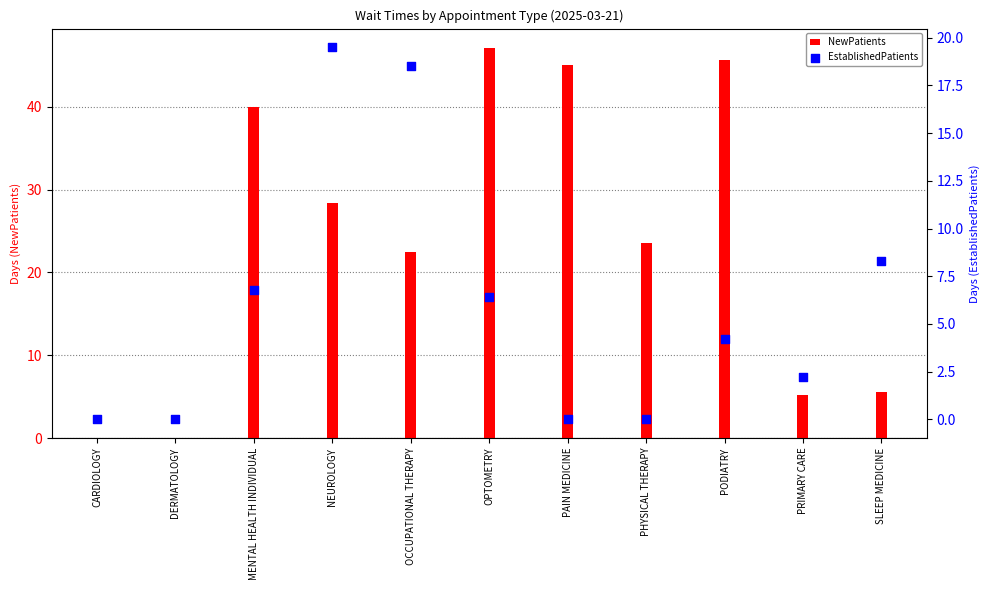

Is the value of NewPatients at DERMATOLOGY greater than the value of EstablishedPatients at PODIATRY?

No